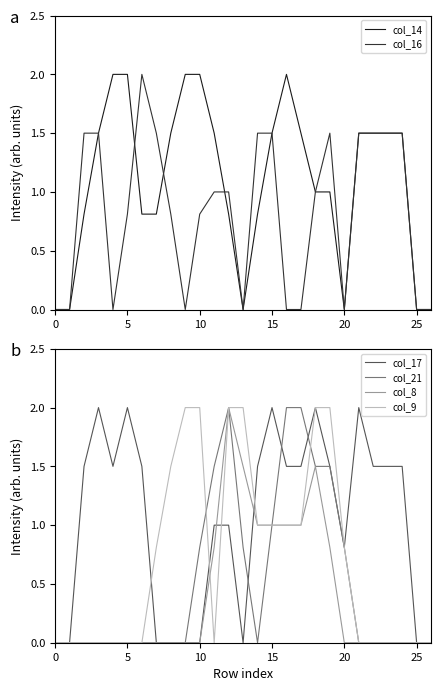

Which series has the widest spread of values?

col_14